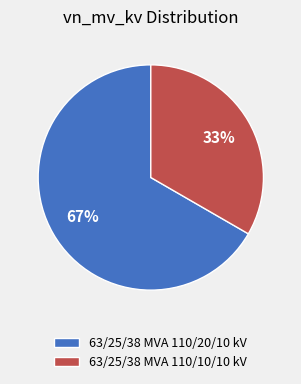

Is 63/25/38 MVA 110/10/10 kV the majority of the pie?

No